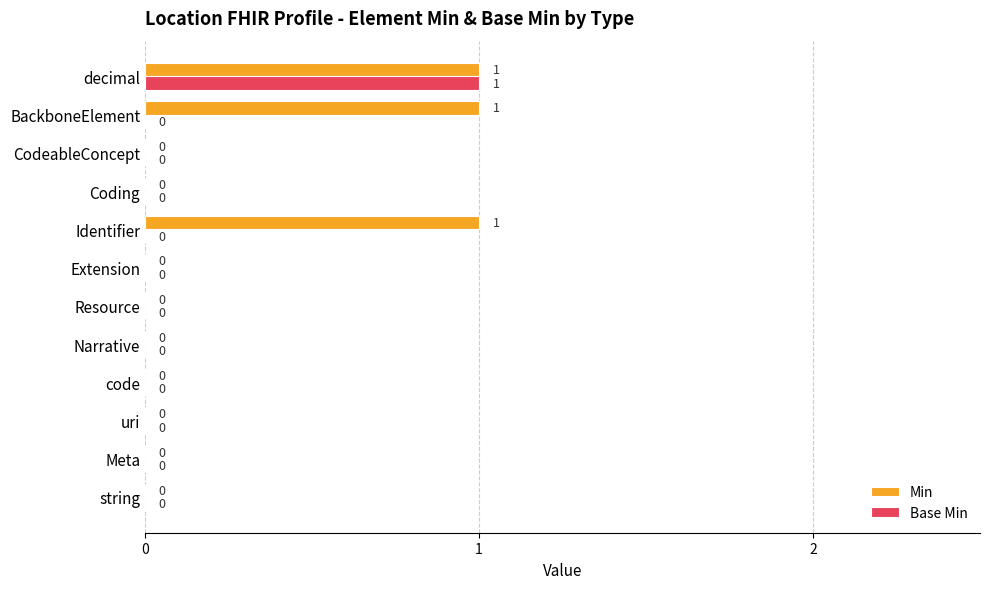

Count the Min values in the range 0 to 1.

12